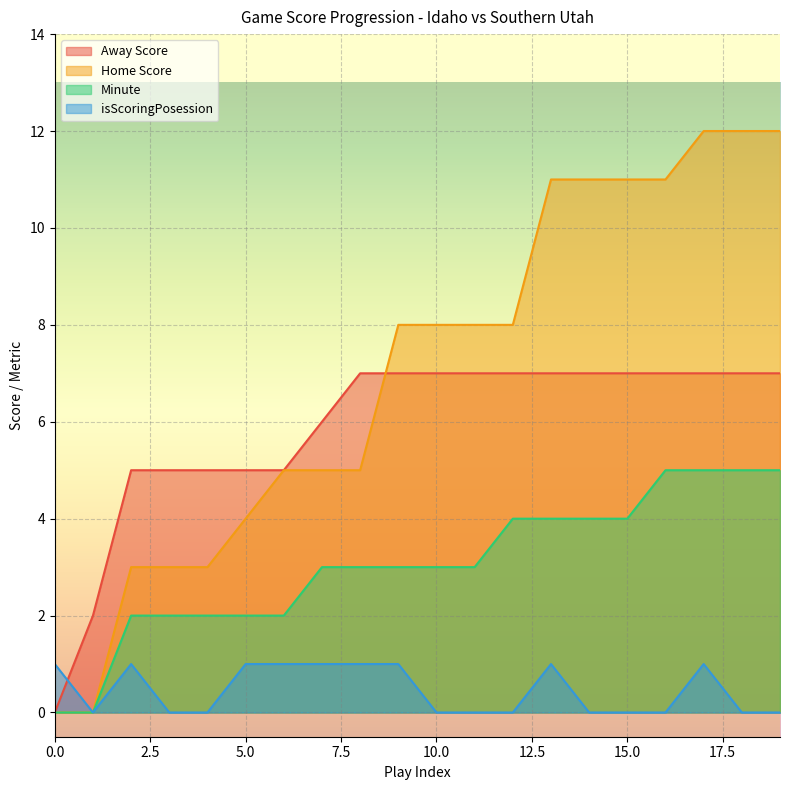

True or false: Home Score and Minute cross at least once.

False